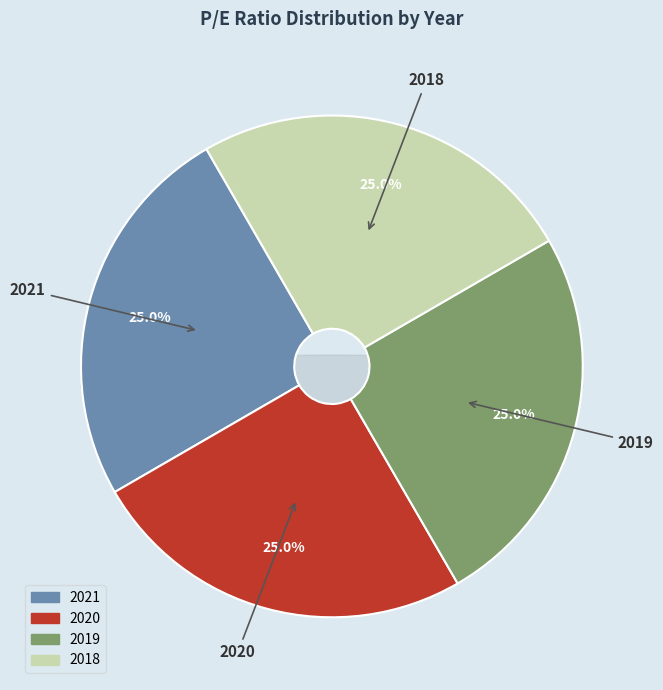

What is the total percentage of 2019 and 2020?

50.0%